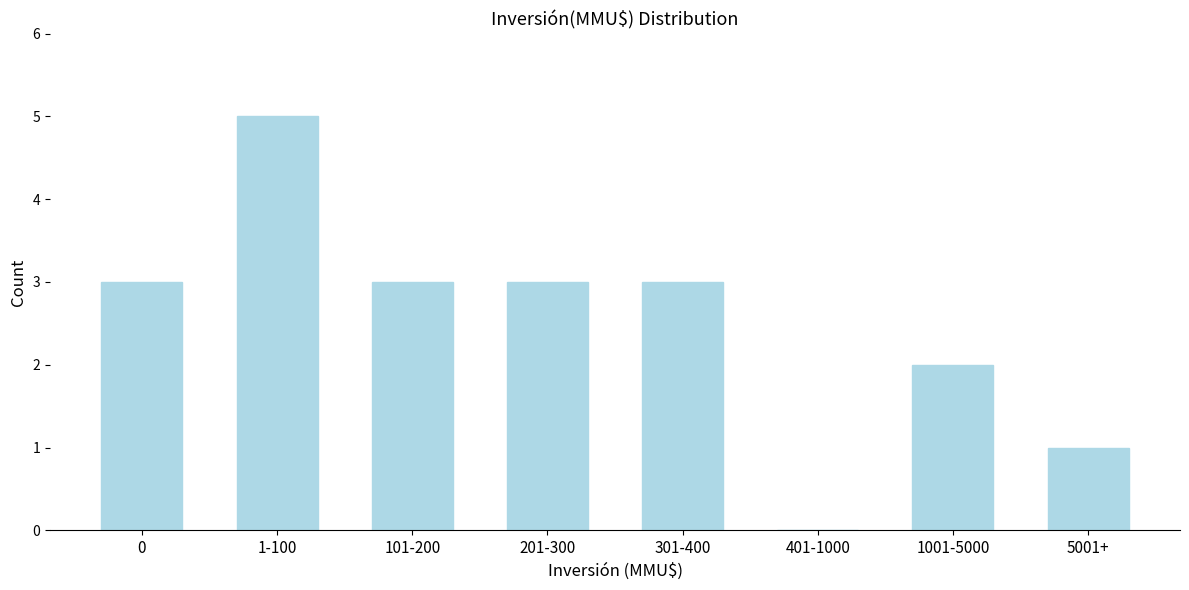

Reading left to right, extract all data points from this chart.

0=3	1-100=5	101-200=3	201-300=3	301-400=3	401-1000=0	1001-5000=2	5001+=1